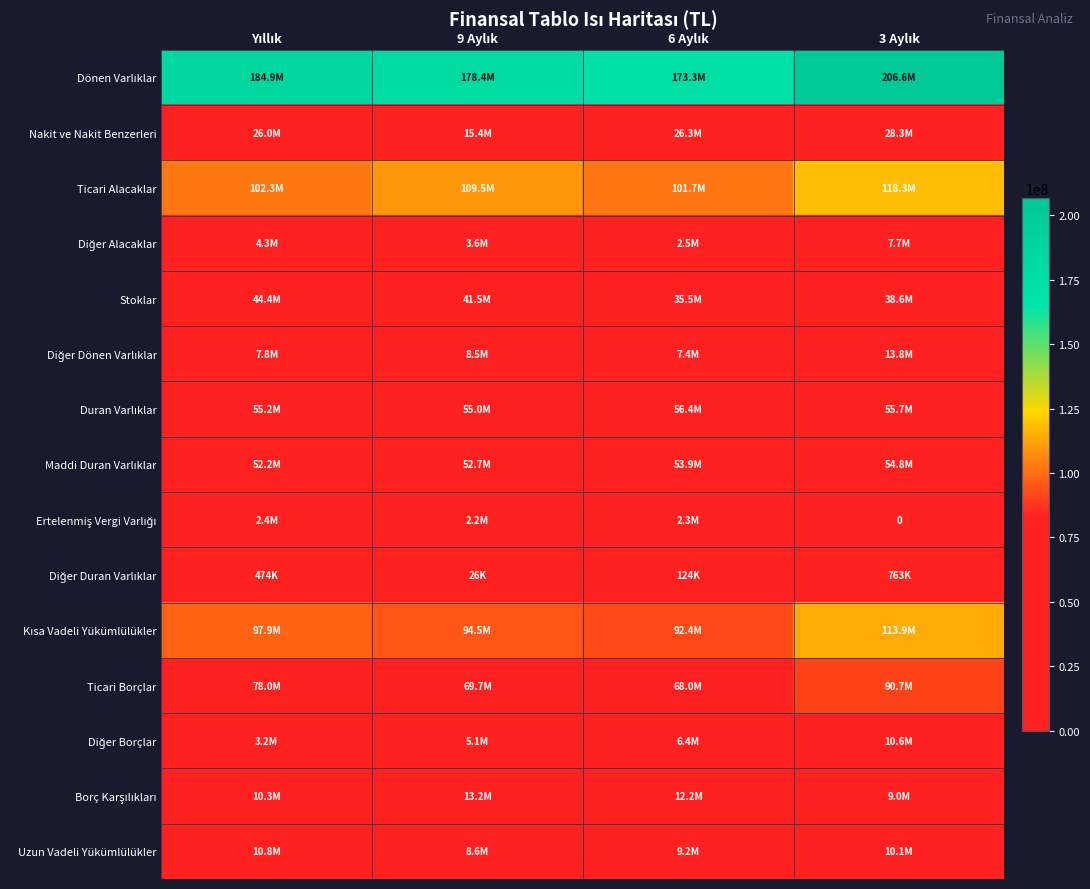

What is the approximate value of Diğer Duran Varlıklar at 3 Aylık, to the nearest 100?

762600